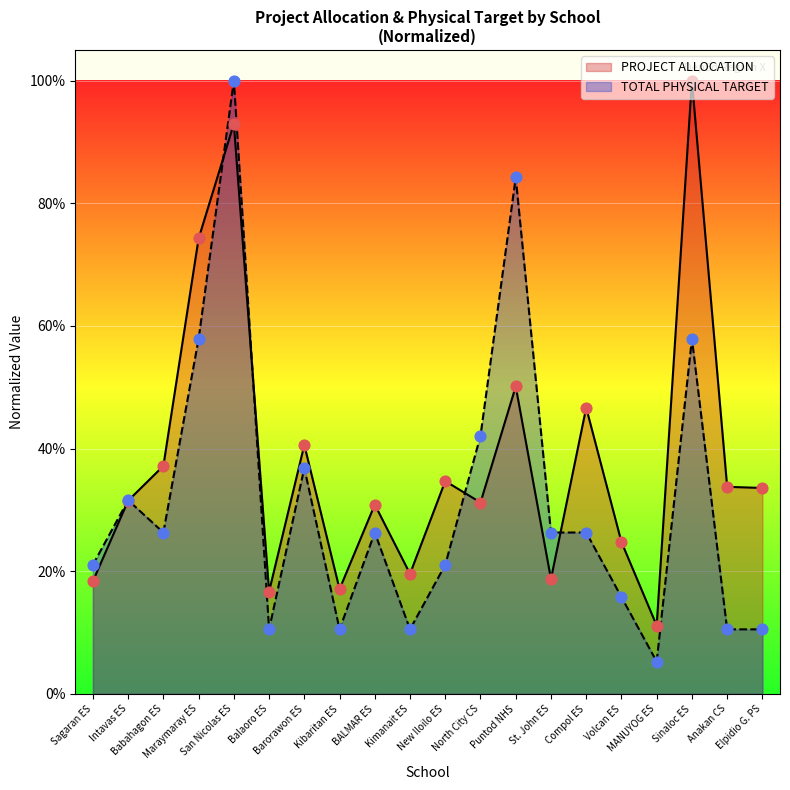

Which series contains the highest Y value?

PROJECT ALLOCATION (millions)